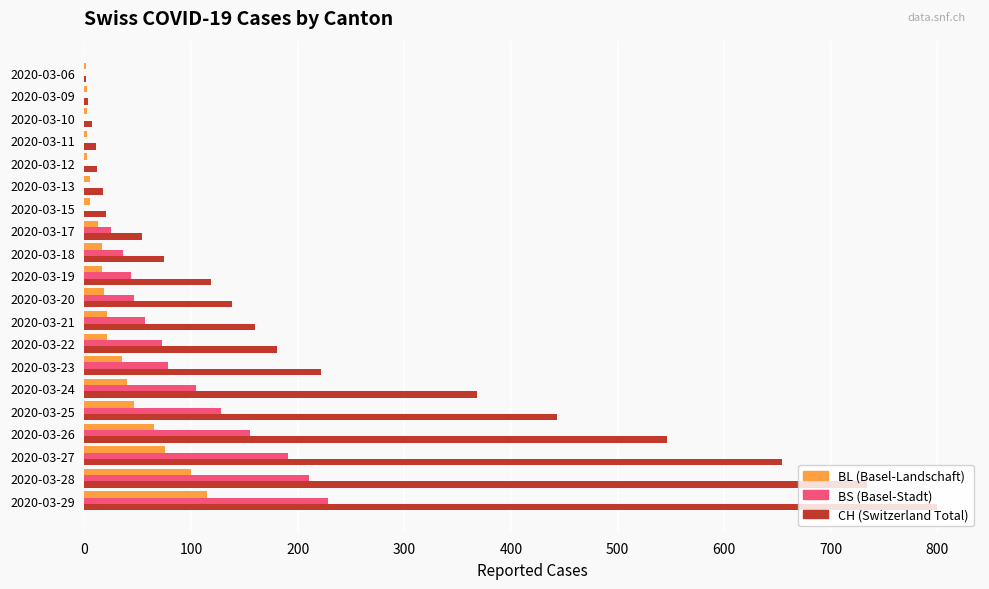

At which category is the sum across all series the highest?

2020-03-29